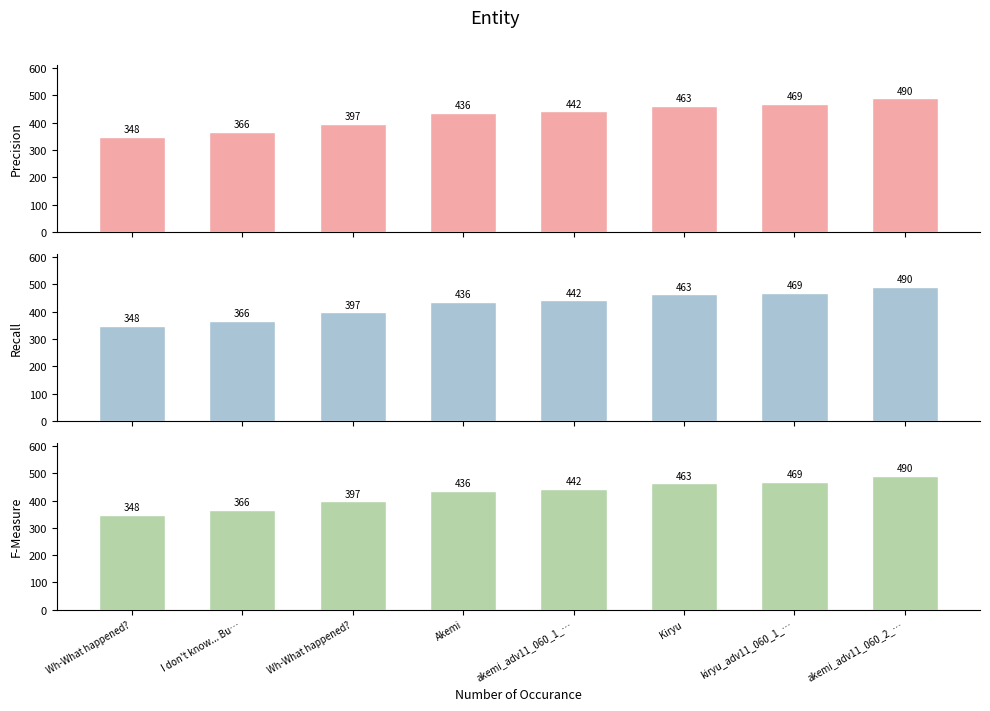

What is the highest value of the Precision series?

490